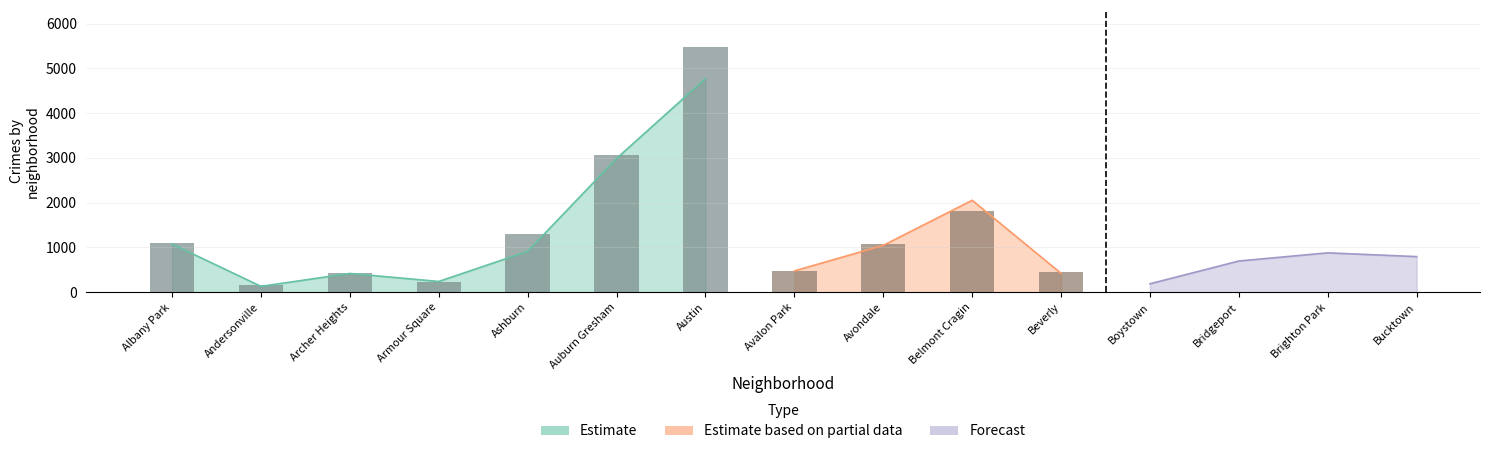

Which category has the highest value across all series?

Austin